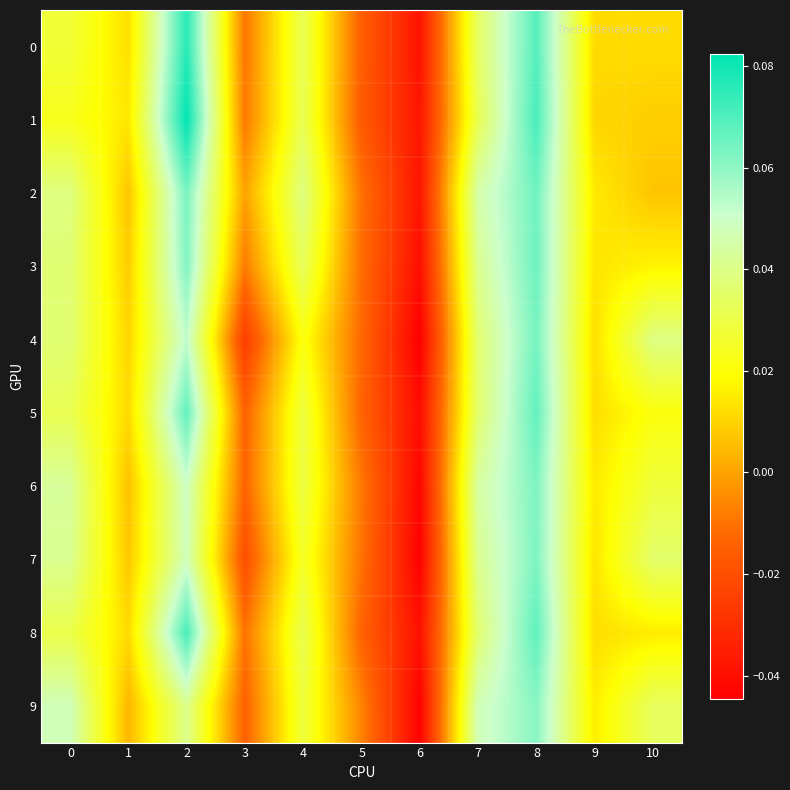

Which has a higher value, 4 or 0?

4